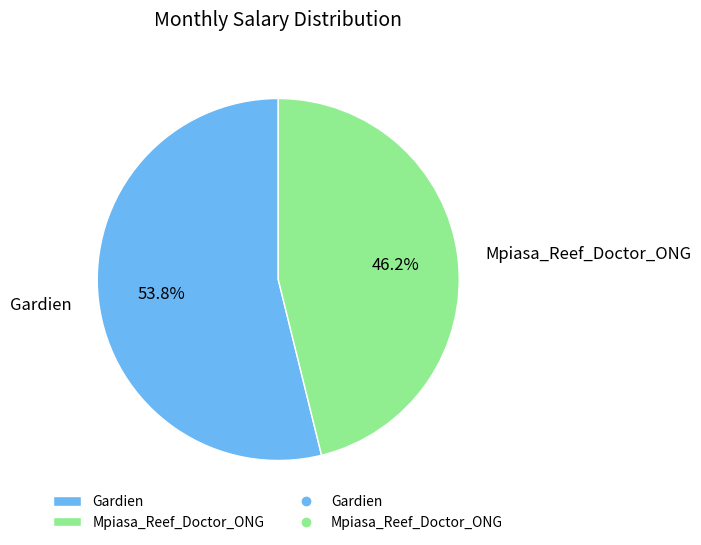

To the nearest percent, what is the difference between the largest and smallest slice percentages?

8%